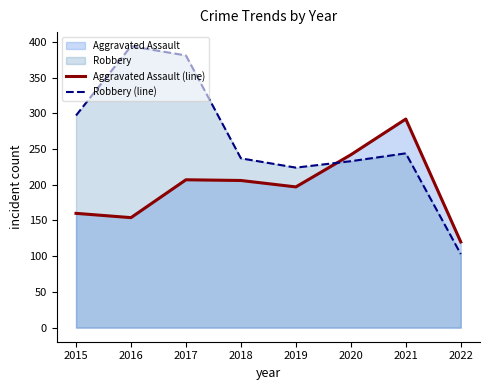

What is the difference between the maximum and minimum values in the Aggravated Assault (line) series?

172